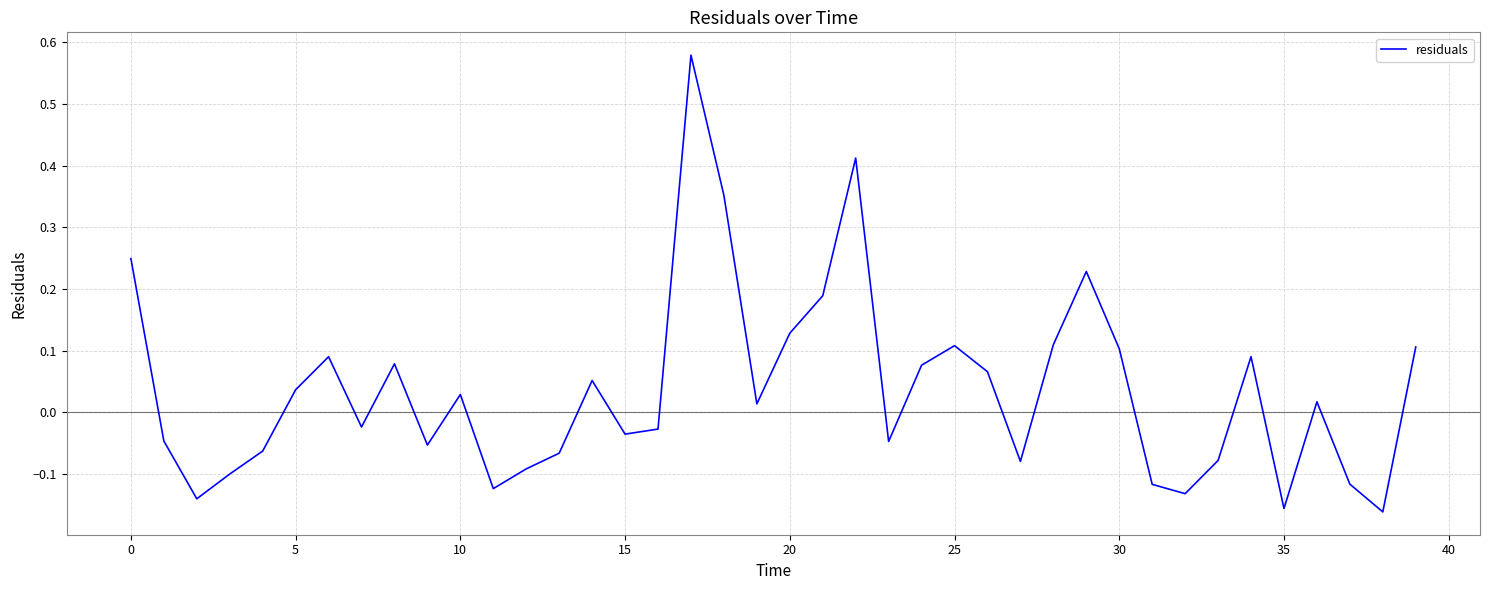

How many lines are shown in the chart?

1